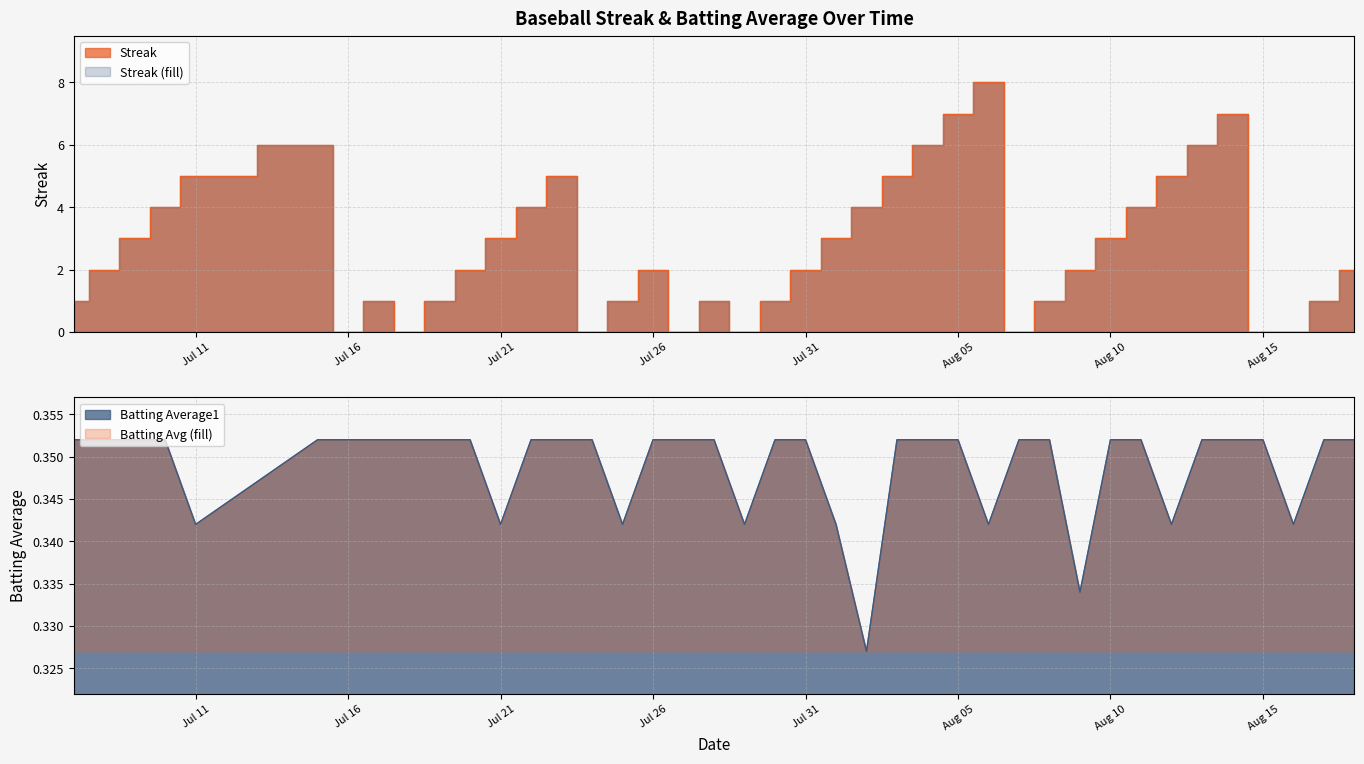

How many values in Streak are above zero?

32